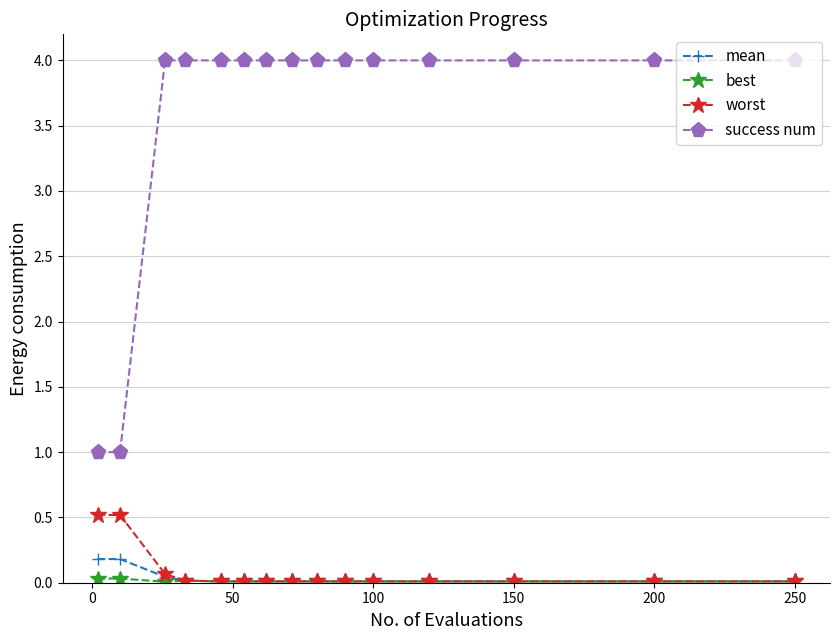

True or false: mean and success num intersect in this chart.

False